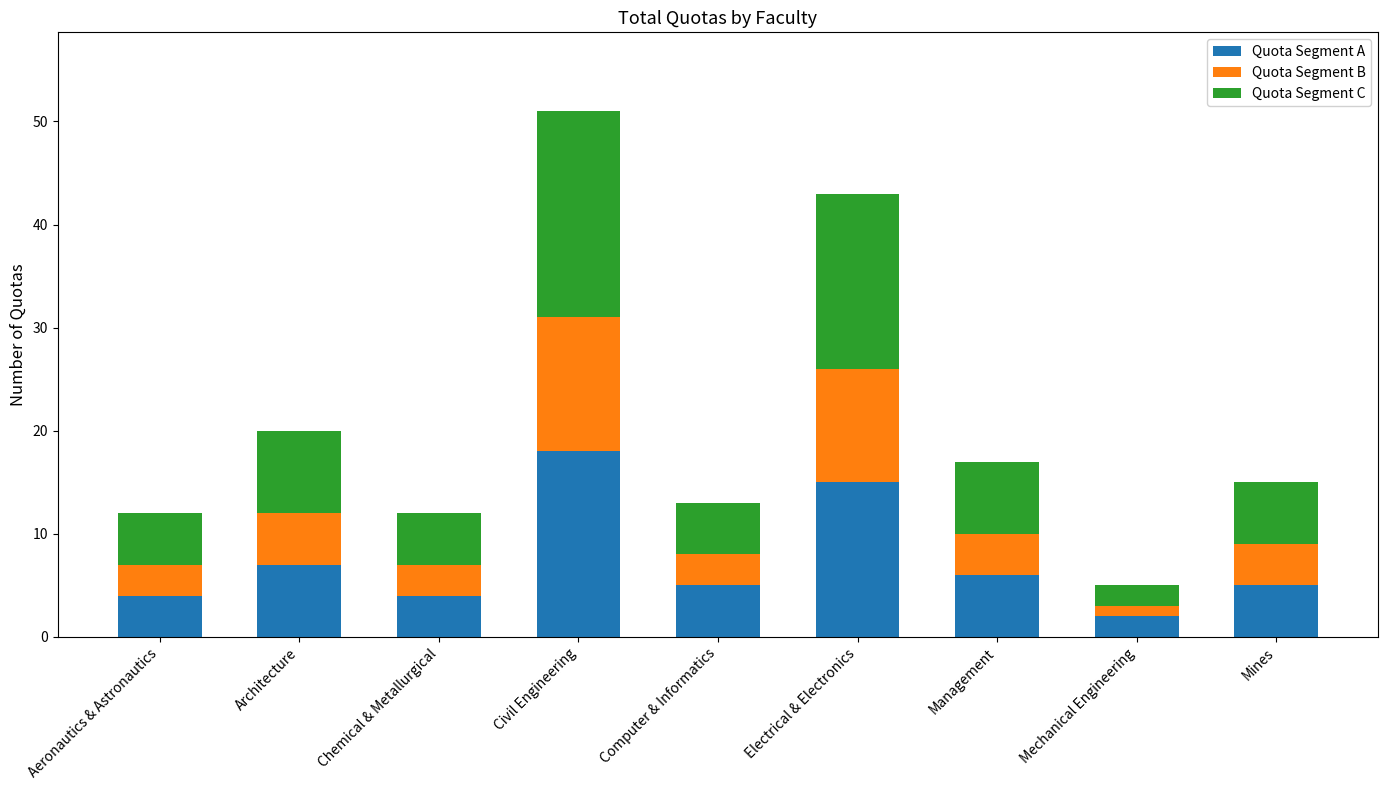

Does the chart contain stacked bars?

Yes